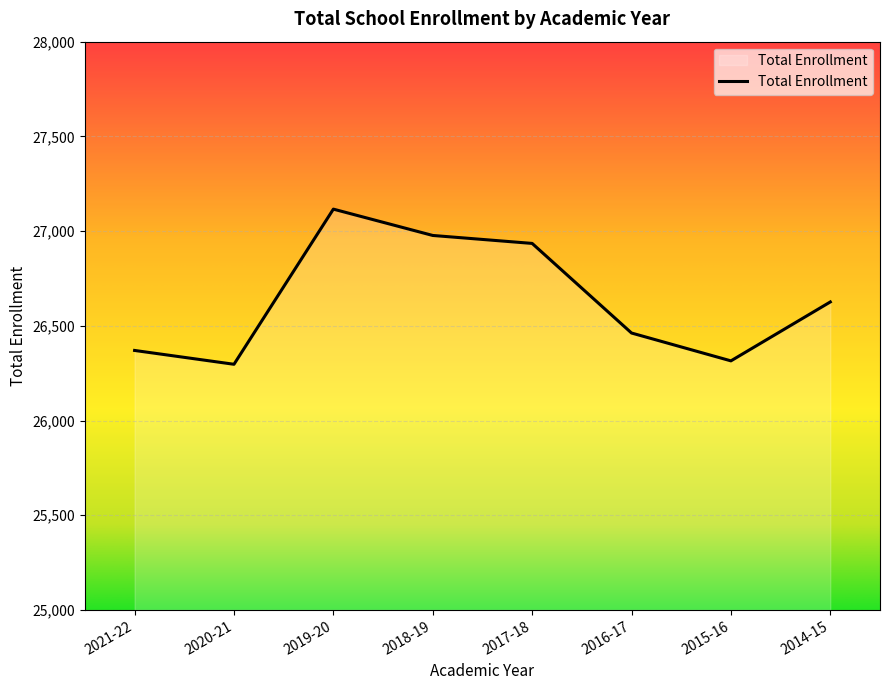

Which label corresponds to the smallest value in the chart?

2020-21